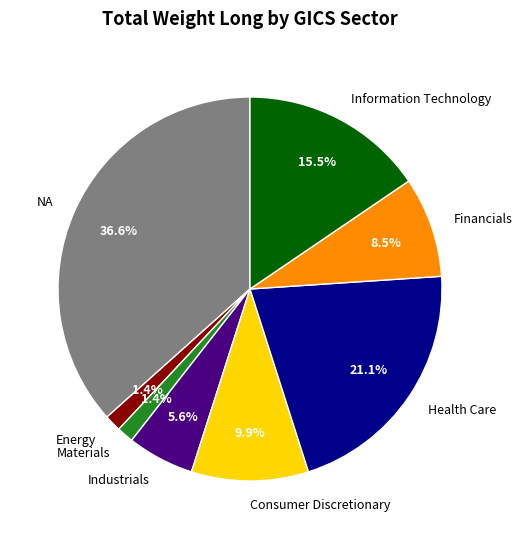

How many slices are in this pie chart?

8